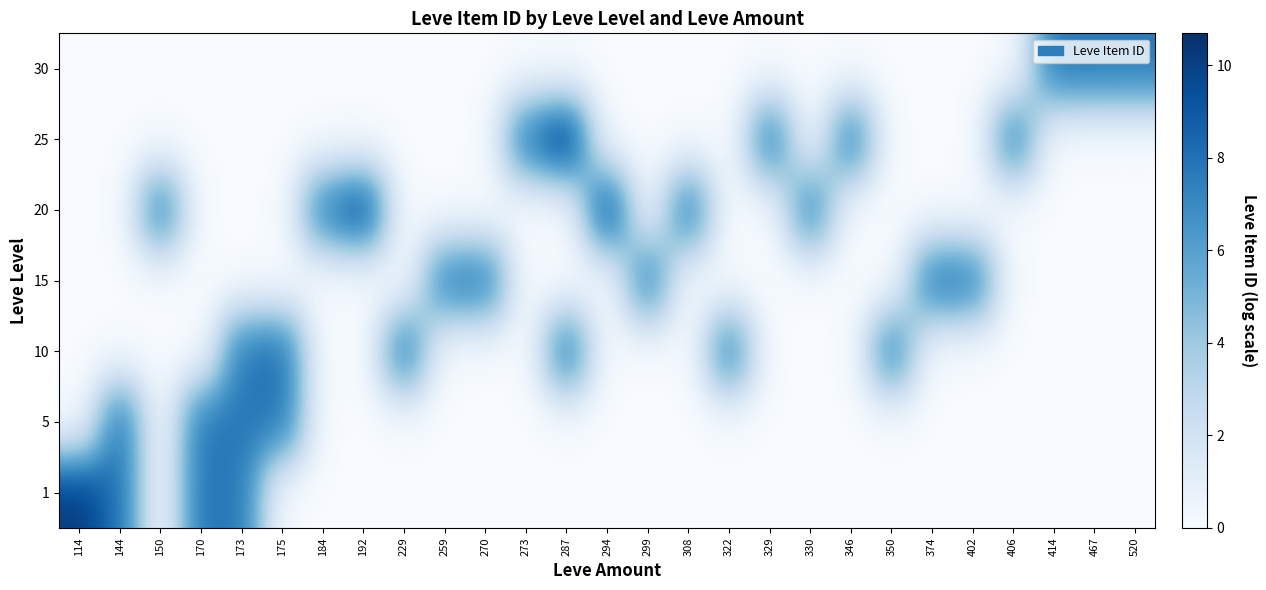

Reading left to right, transcribe all the data shown in this chart.

1: 114=10.2	144=8.0	150=0.0	170=7.9	173=7.7	175=0.0	184=0.0	192=0.0	229=0.0	259=0.0	270=0.0	273=0.0	287=0.0	294=0.0	299=0.0	308=0.0	322=0.0	329=0.0	330=0.0	346=0.0	350=0.0	374=0.0	402=0.0	406=0.0	414=0.0	467=0.0	520=0.0
5: 114=0.0	144=8.2	150=0.0	170=7.9	173=7.7	175=7.9	184=0.0	192=0.0	229=0.0	259=0.0	270=0.0	273=0.0	287=0.0	294=0.0	299=0.0	308=0.0	322=0.0	329=0.0	330=0.0	346=0.0	350=0.0	374=0.0	402=0.0	406=0.0	414=0.0	467=0.0	520=0.0
10: 114=0.0	144=0.0	150=0.0	170=0.0	173=7.8	175=8.2	184=0.0	192=0.0	229=8.2	259=0.0	270=0.0	273=0.0	287=8.2	294=0.0	299=0.0	308=0.0	322=7.8	329=0.0	330=0.0	346=0.0	350=7.8	374=0.0	402=0.0	406=0.0	414=0.0	467=0.0	520=0.0
15: 114=0.0	144=0.0	150=0.0	170=0.0	173=0.0	175=0.0	184=0.0	192=0.0	229=0.0	259=7.7	270=7.9	273=0.0	287=0.0	294=0.0	299=7.8	308=0.0	322=0.0	329=0.0	330=0.0	346=0.0	350=0.0	374=8.0	402=7.8	406=0.0	414=0.0	467=0.0	520=0.0
20: 114=0.0	144=0.0	150=7.9	170=0.0	173=0.0	175=0.0	184=7.7	192=9.9	229=0.0	259=0.0	270=0.0	273=0.0	287=0.0	294=9.9	299=0.0	308=8.2	322=0.0	329=0.0	330=7.7	346=0.0	350=0.0	374=0.0	402=0.0	406=0.0	414=0.0	467=0.0	520=0.0
25: 114=0.0	144=0.0	150=0.0	170=0.0	173=0.0	175=0.0	184=0.0	192=0.0	229=0.0	259=0.0	270=0.0	273=8.0	287=10.7	294=0.0	299=0.0	308=0.0	322=0.0	329=8.1	330=0.0	346=8.0	350=0.0	374=0.0	402=0.0	406=7.8	414=0.0	467=0.0	520=0.0
30: 114=0.0	144=0.0	150=0.0	170=0.0	173=0.0	175=0.0	184=0.0	192=0.0	229=0.0	259=0.0	270=0.0	273=0.0	287=0.0	294=0.0	299=0.0	308=0.0	322=0.0	329=0.0	330=0.0	346=0.0	350=0.0	374=0.0	402=0.0	406=0.0	414=7.8	467=7.7	520=7.7